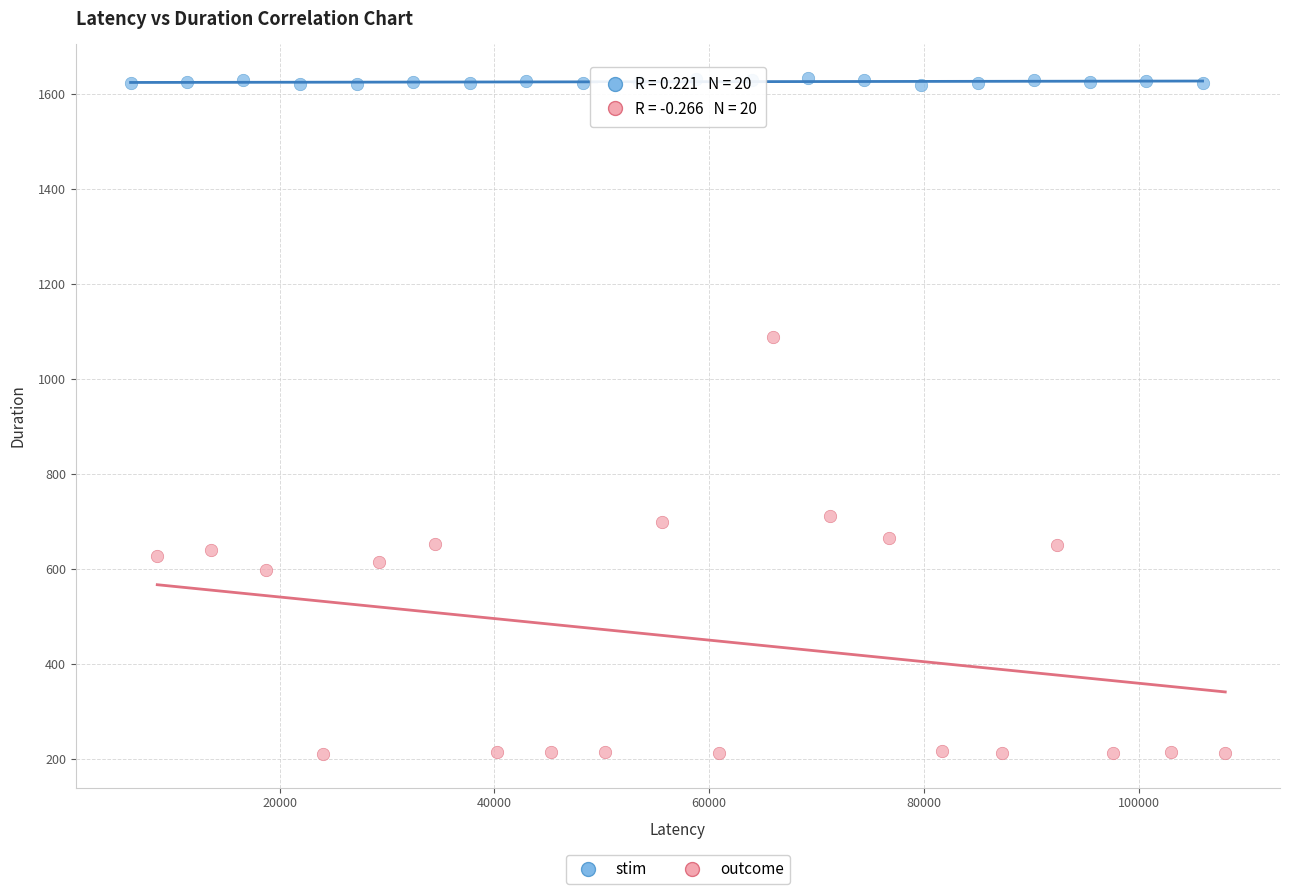

Which series has the widest spread of Y values?

outcome